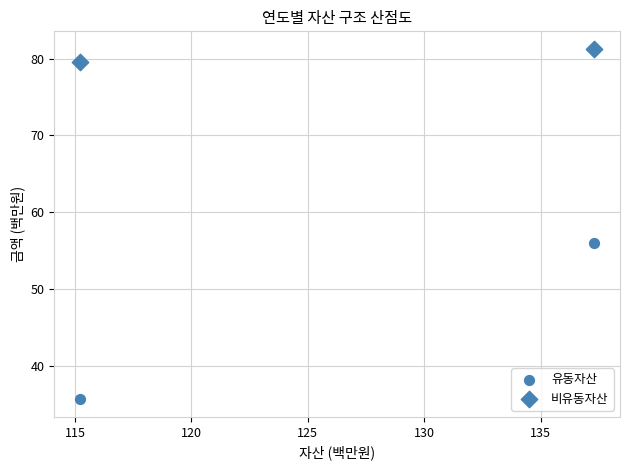

How many data points are displayed?

4